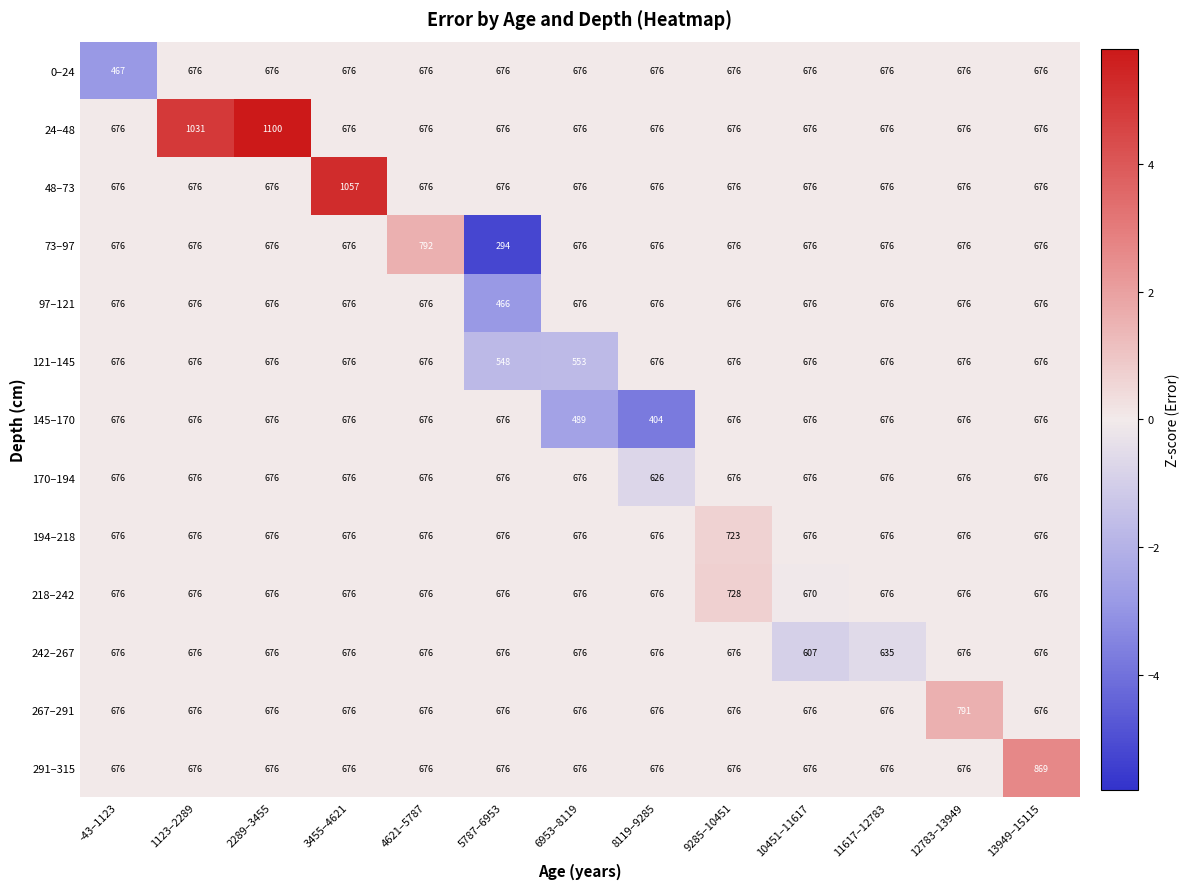

What is the maximum value shown in the chart?

1100